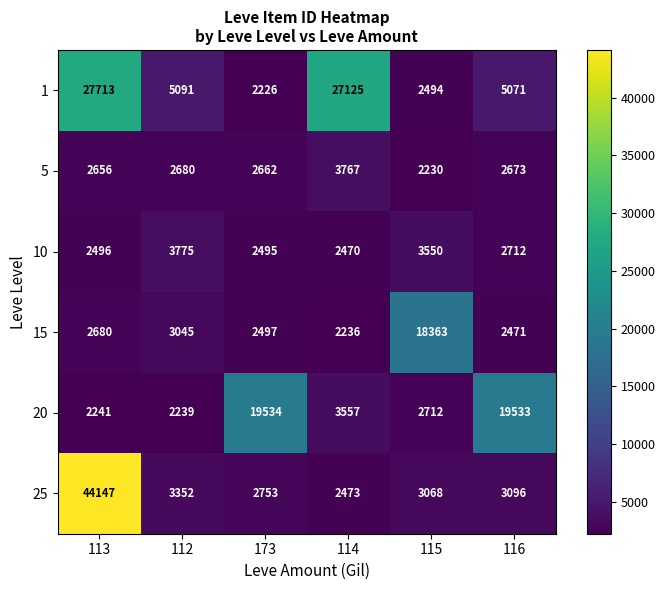

At 116, list the series in order from largest to smallest.

20, 1, 25, 10, 5, 15